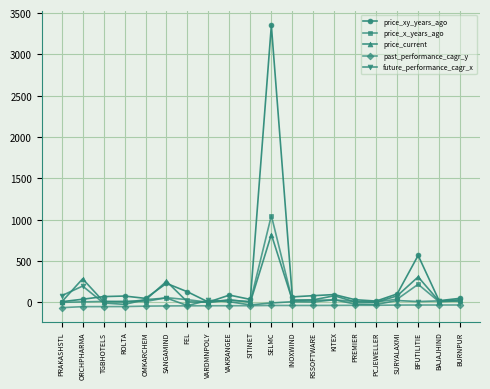

Is it true that past_performance_cagr_y equals -37.1 at SELMC?

True